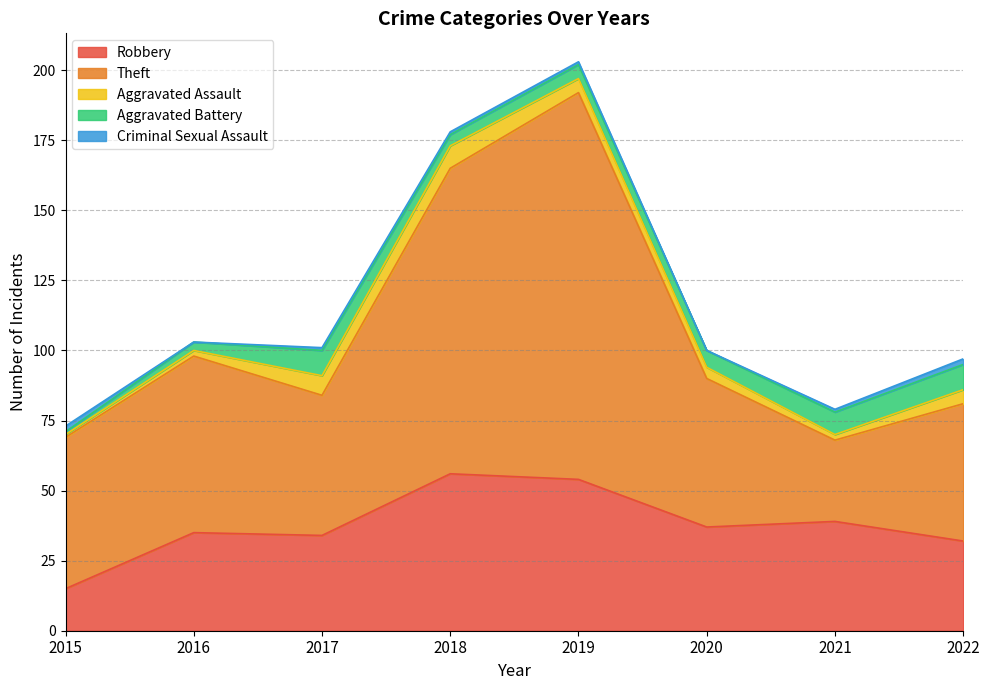

In Aggravated Assault, how many points are higher than both neighbors (excluding endpoints)?

1